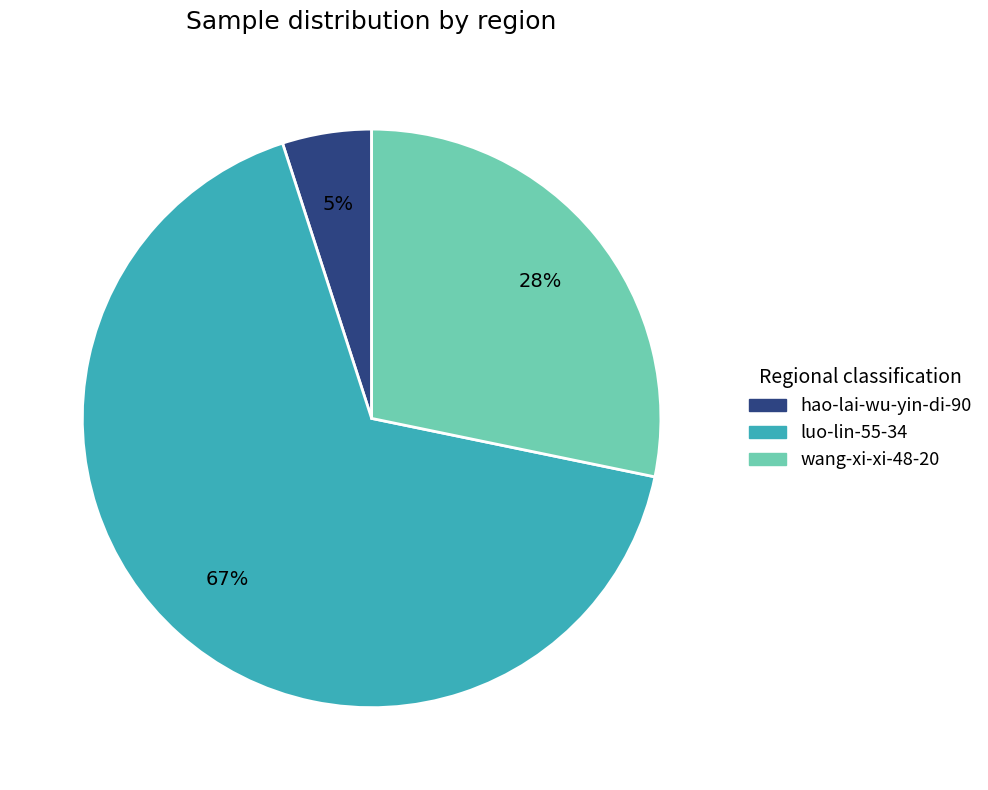

To the nearest percent, what is the difference between the largest and smallest slice percentages?

62%